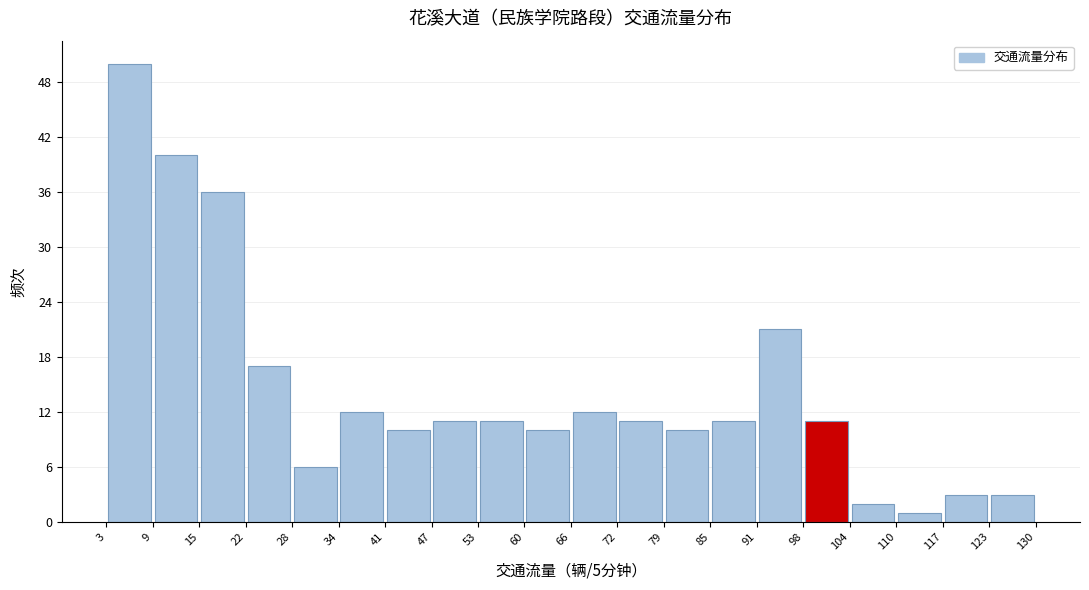

Reading left to right, list every bar in this chart as the range it spans on the x-axis followed by its height. The values are not printed on the chart, so give them approximately, as read against the axis.

3 to 9: 50
9 to 15: 40
15 to 22: 36
22 to 28: 17
28 to 34: 6
34 to 41: 12
41 to 47: 10
47 to 53: 11
53 to 60: 11
60 to 66: 10
66 to 72: 12
72 to 79: 11
79 to 85: 10
85 to 91: 11
91 to 98: 21
98 to 104: 11
104 to 110: 2
110 to 117: 1
117 to 123: 3
123 to 130: 3